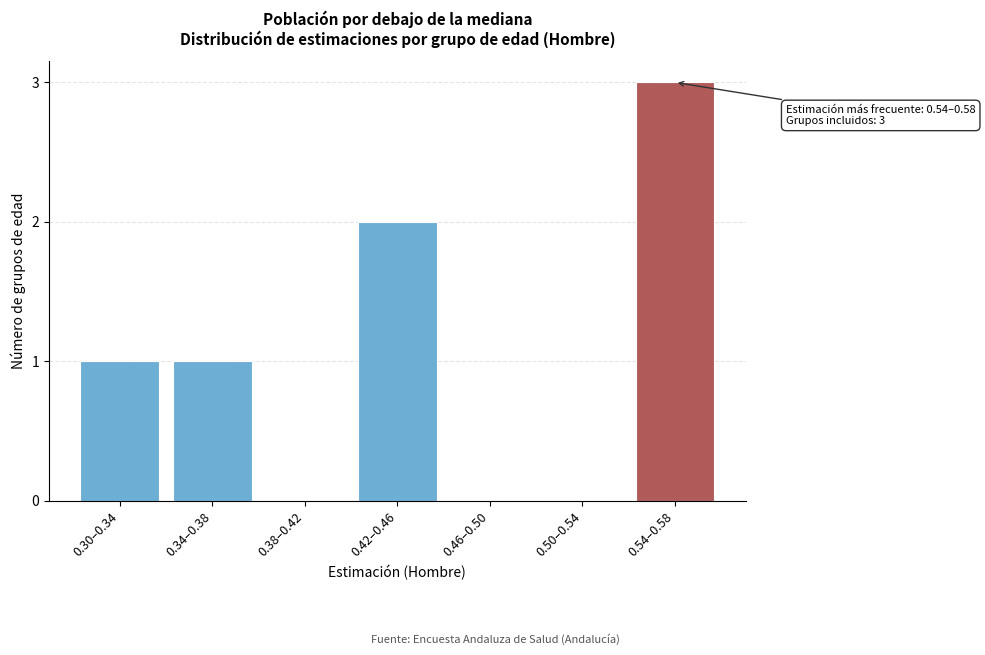

Reading left to right, what are all the values shown in this chart?

0.30–0.34=1	0.34–0.38=1	0.38–0.42=0	0.42–0.46=2	0.46–0.50=0	0.50–0.54=0	0.54–0.58=3